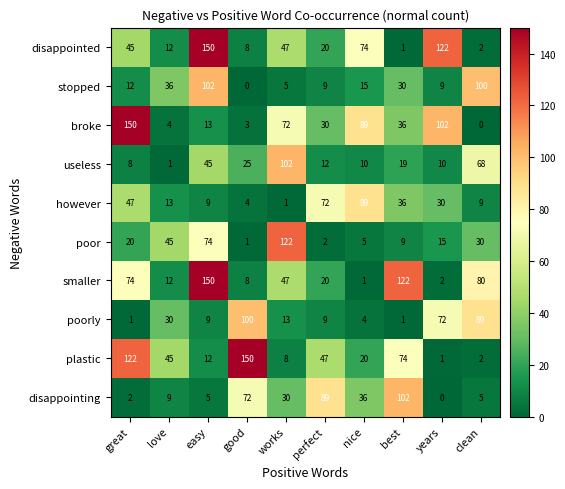

At which category is the sum across all series the highest?

easy